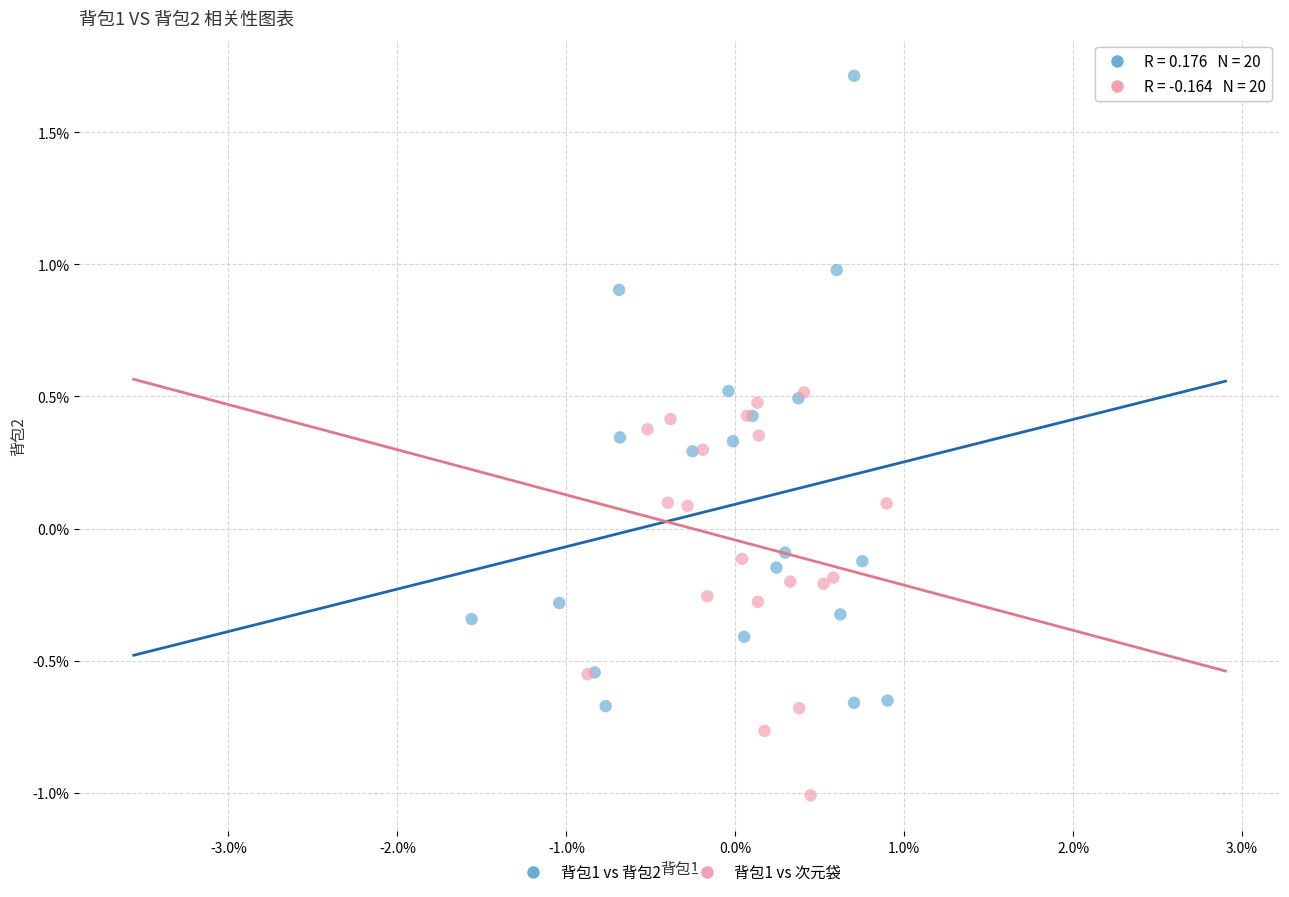

What are all the series names shown in the legend?

背包1 vs 背包2, 背包1 vs 次元袋